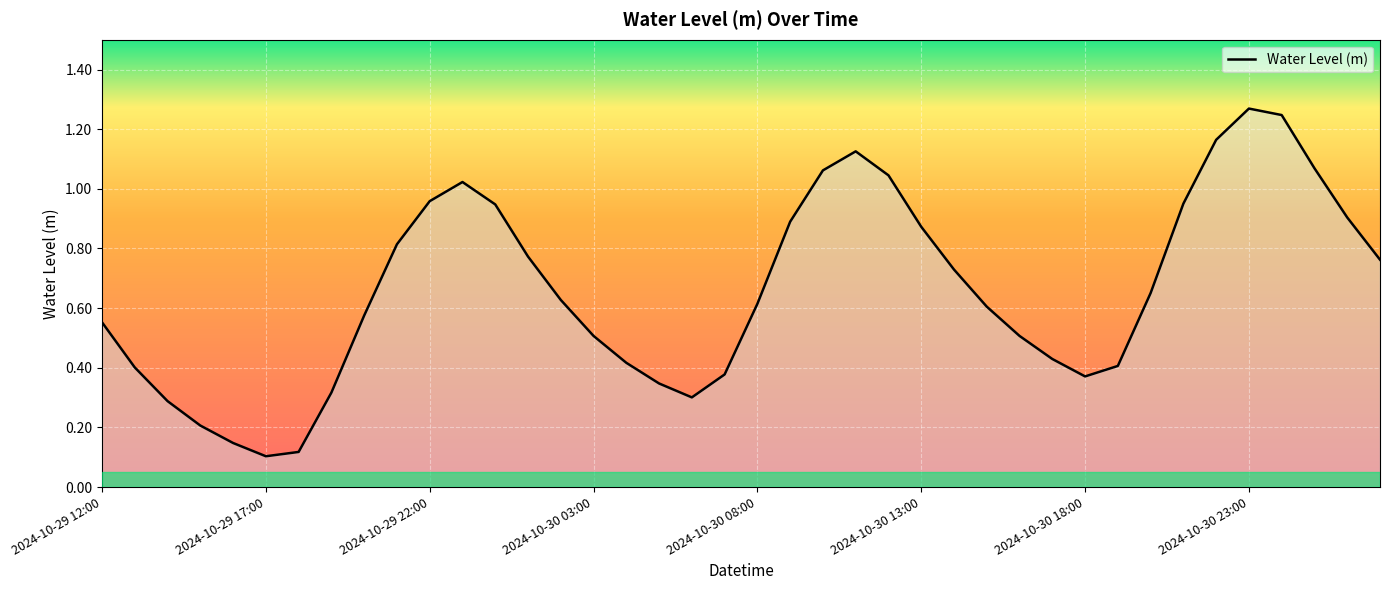

True or false: there are more than 0 points higher than both neighbors.

True